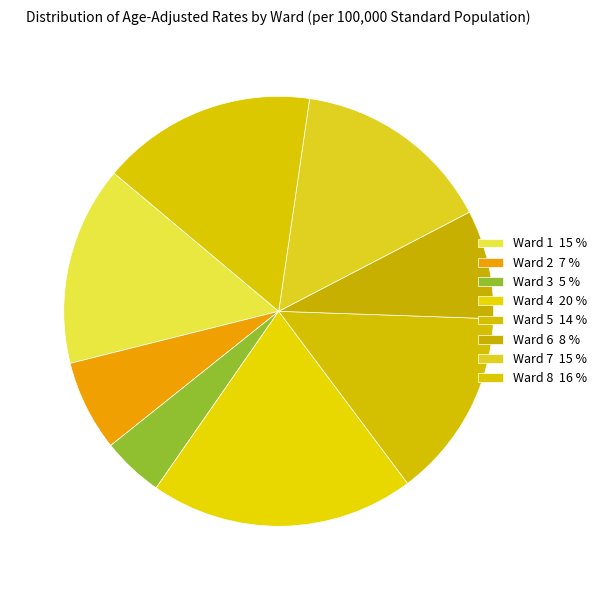

What percentage do Ward 5 and Ward 4 together represent?

34.1%